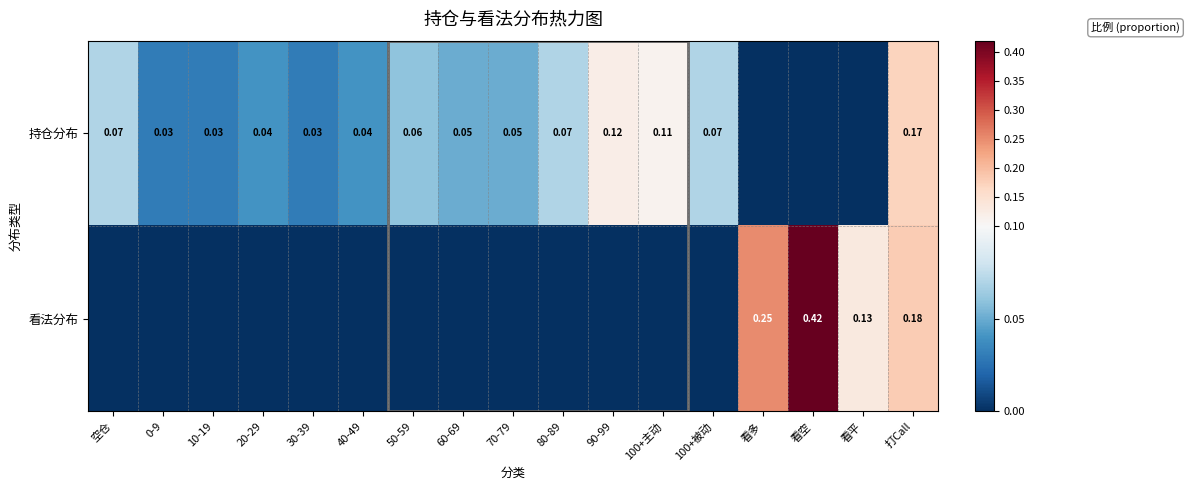

Which label corresponds to the largest value in the chart?

看空